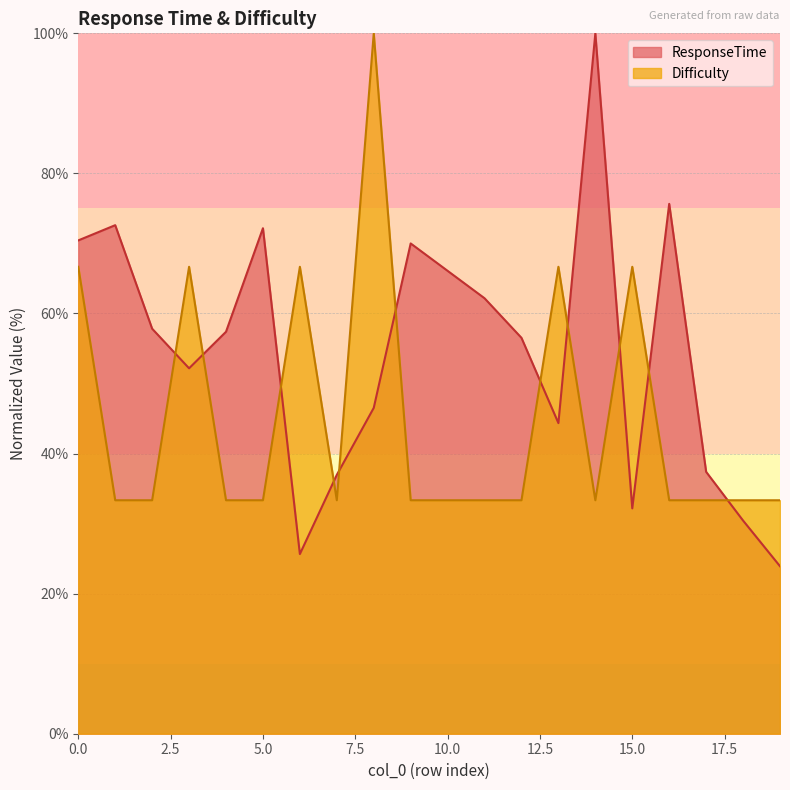

True or false: Difficulty and ResponseTime cross at least once.

True